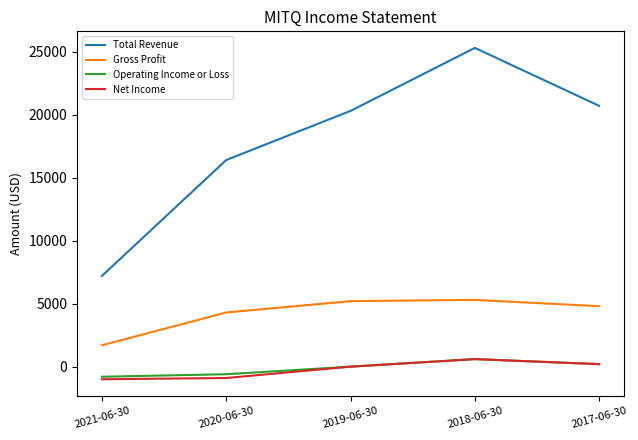

What are all the series names shown in the legend?

Total Revenue, Gross Profit, Operating Income or Loss, Net Income